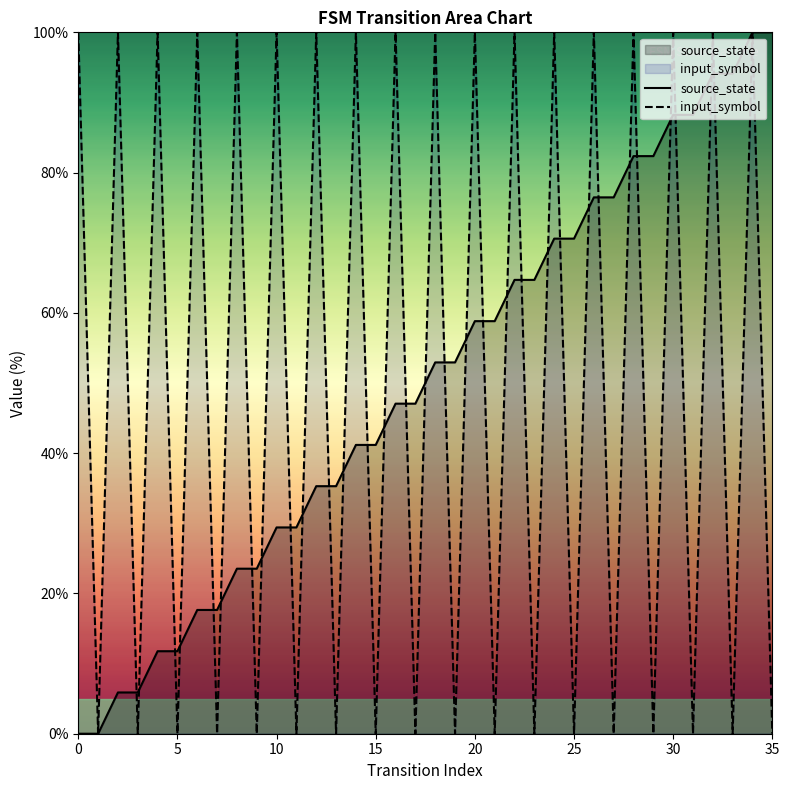

What is the sum of the input_symbol values at 25 and 30?

100.0